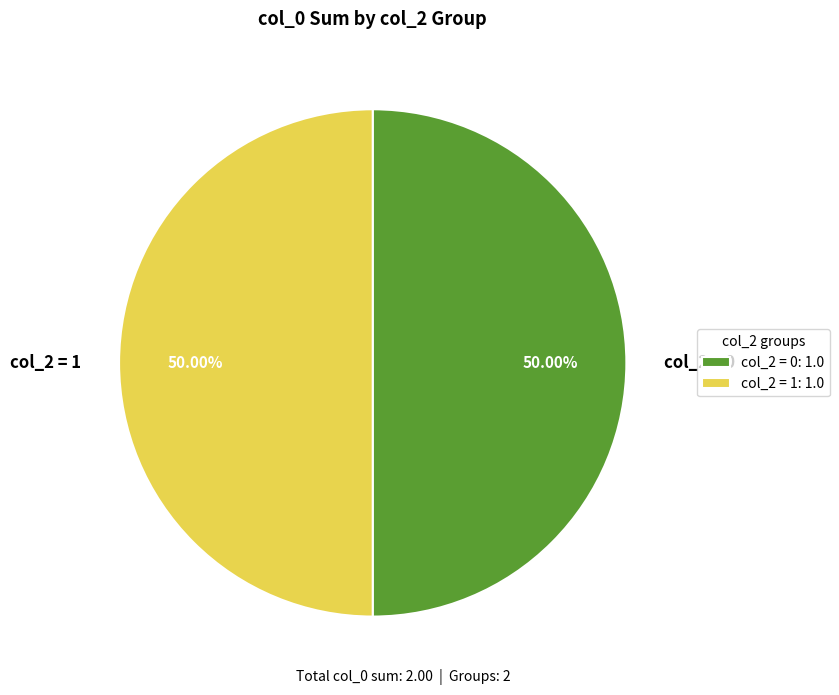

Approximately how many times larger is the value at col_2 = 1 compared to col_2 = 0?

1.0